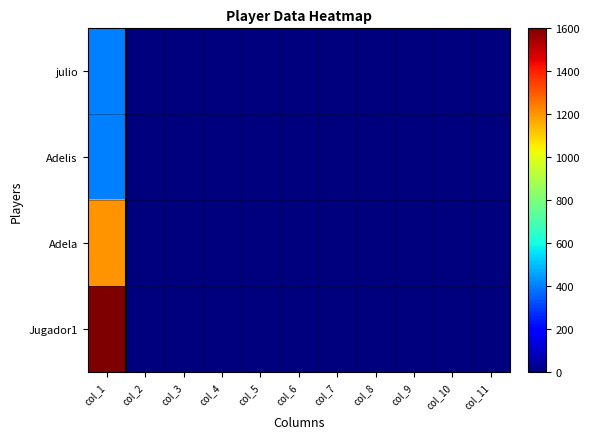

Which series has the largest total across all categories?

Jugador1